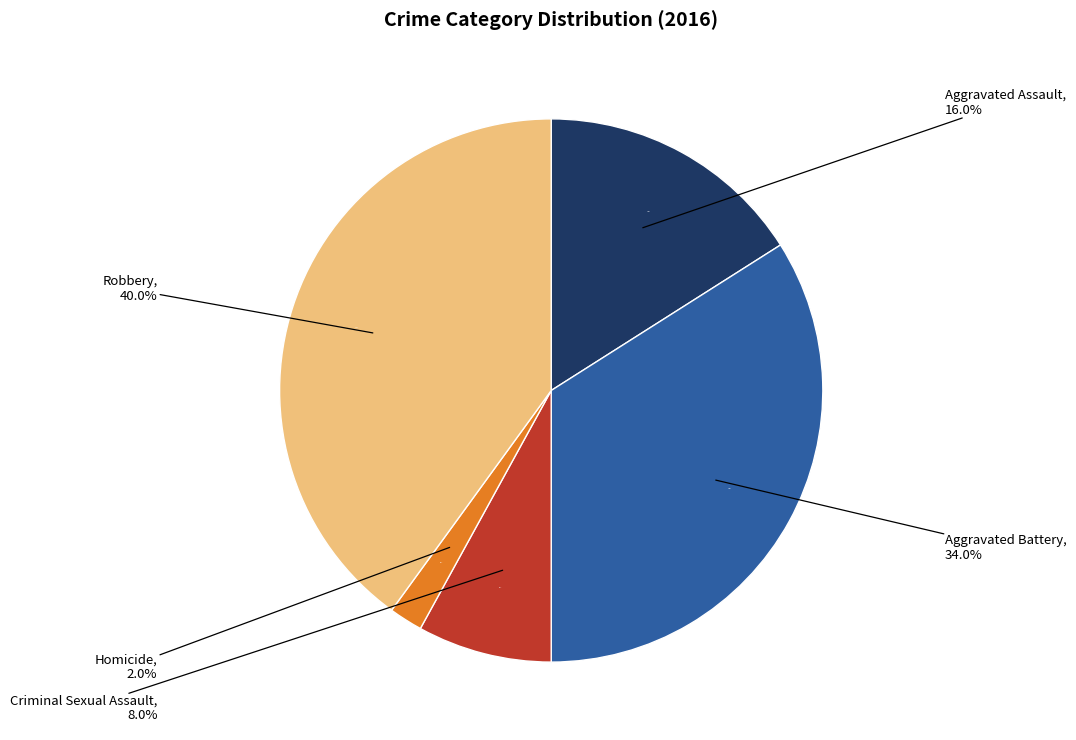

Rank the categories by value from lowest to highest.

Homicide, Criminal Sexual Assault, Aggravated Assault, Aggravated Battery, Robbery